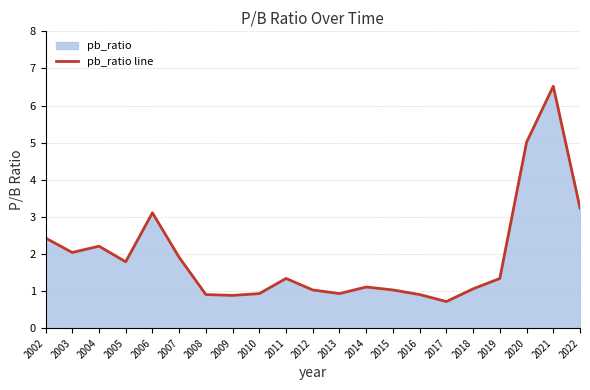

What is the difference between the maximum and minimum values?

5.8